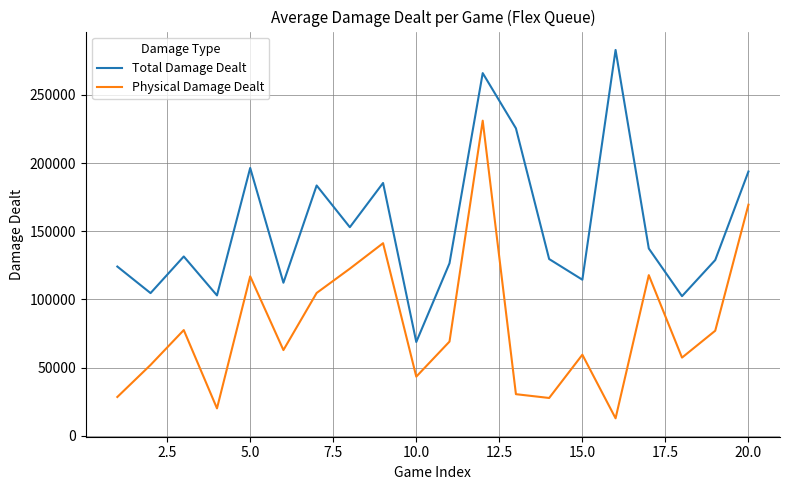

True or false: Physical Damage Dealt and Total Damage Dealt intersect in this chart.

False